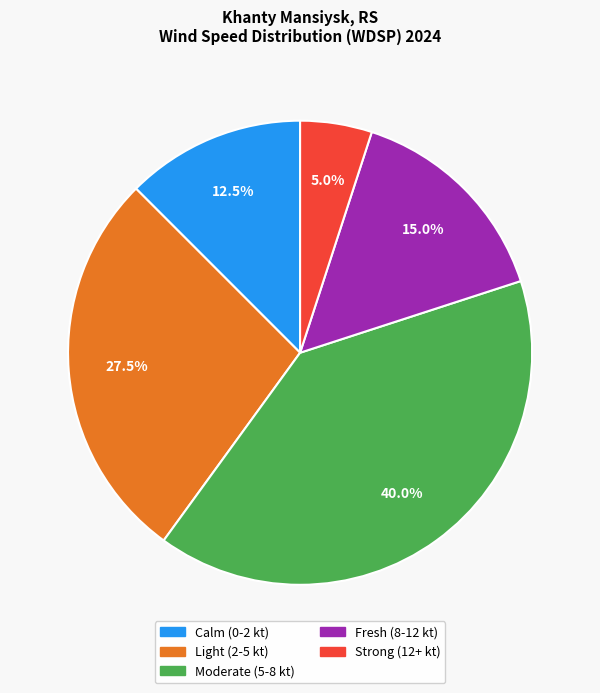

Is there a majority slice in this chart?

No